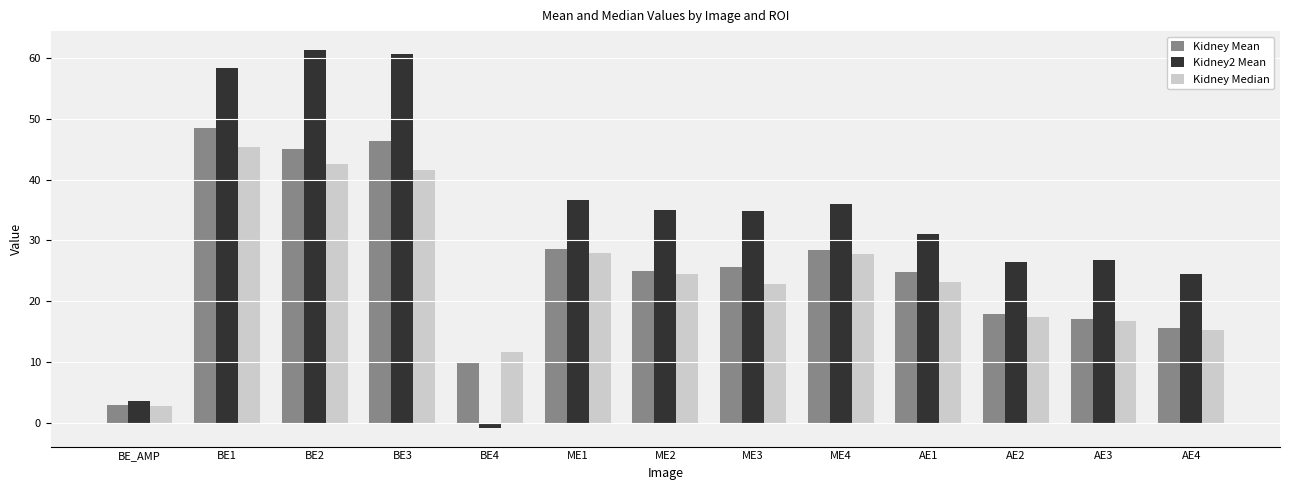

Is the value of Kidney Median at AE3 greater than the value of Kidney2 Mean at BE4?

Yes